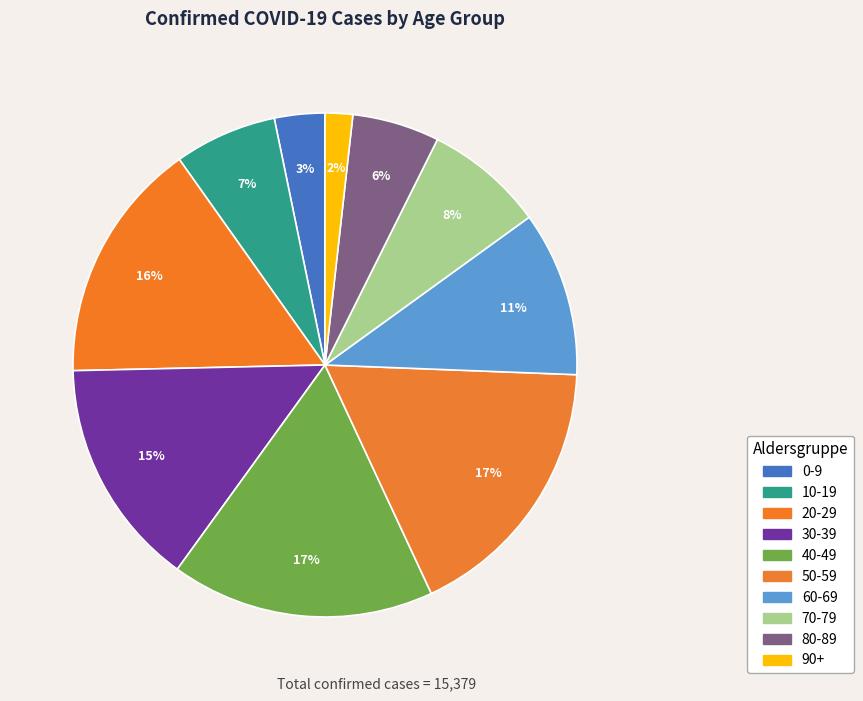

What is the change in value from 20-29 to 40-49?

+208